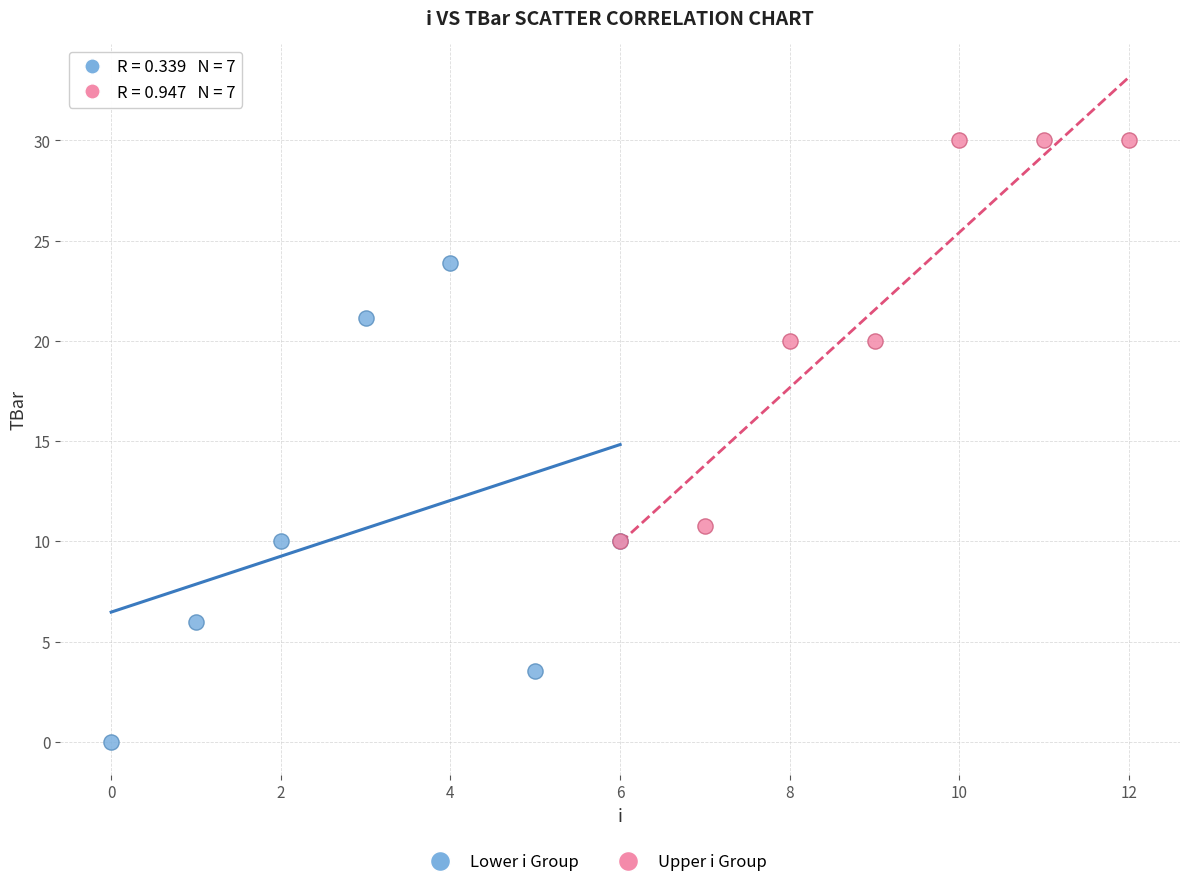

Which series has the widest spread of Y values?

Lower i Group